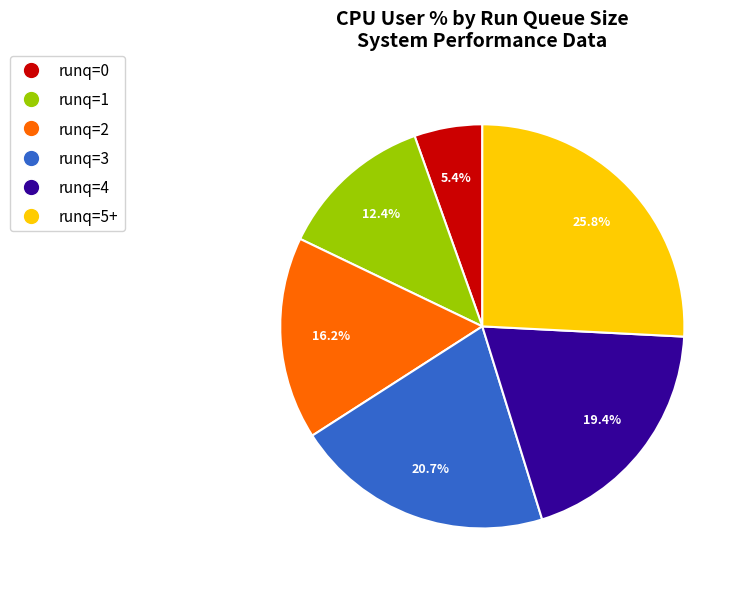

Is there a majority slice in this chart?

No